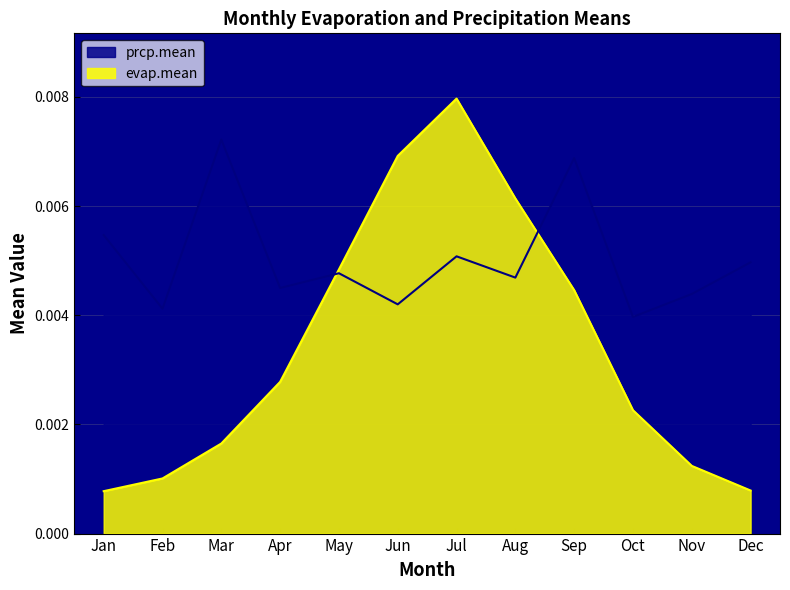

True or false: evap.mean has a value of 0.0 at Mar.

False